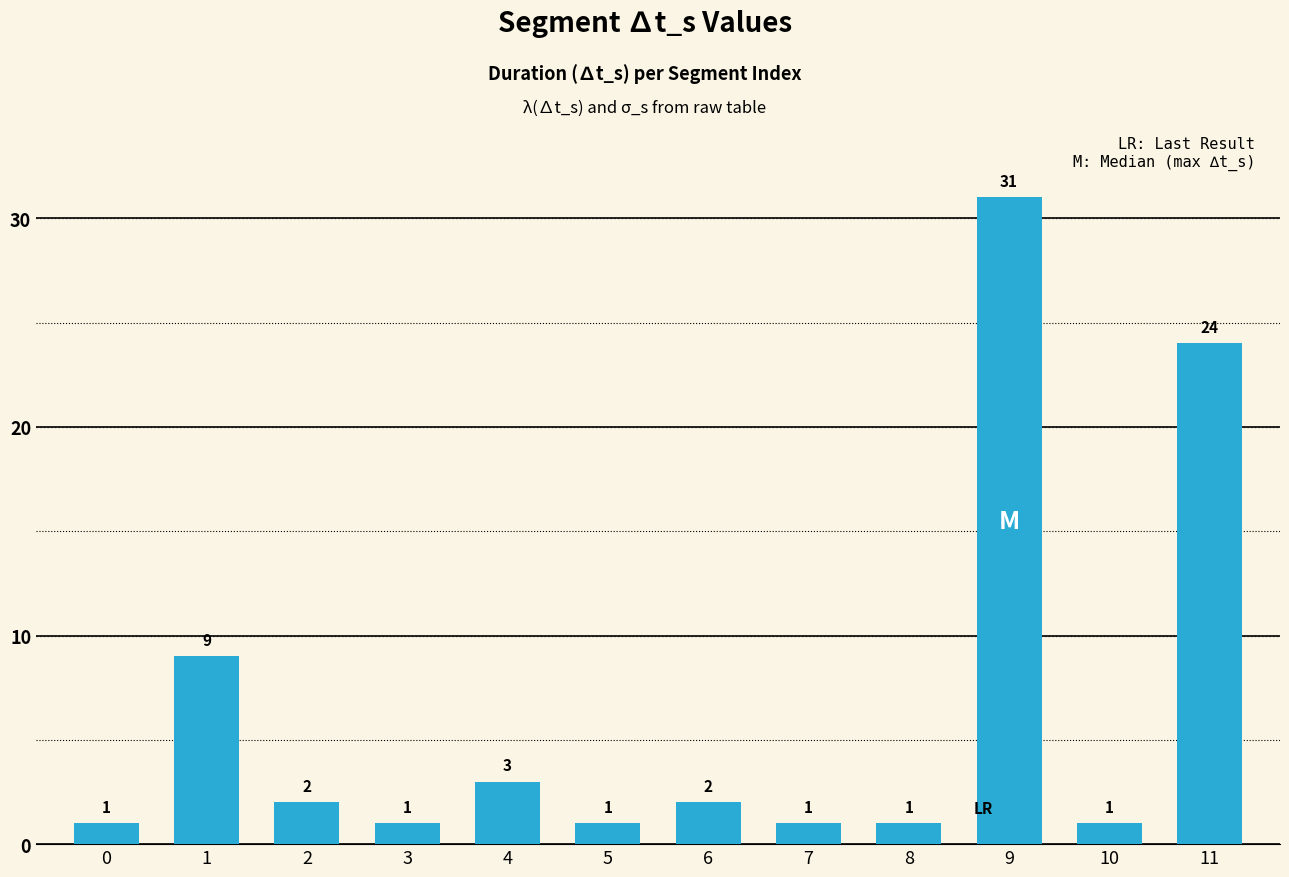

Where is the data nearest to the value 16?

1